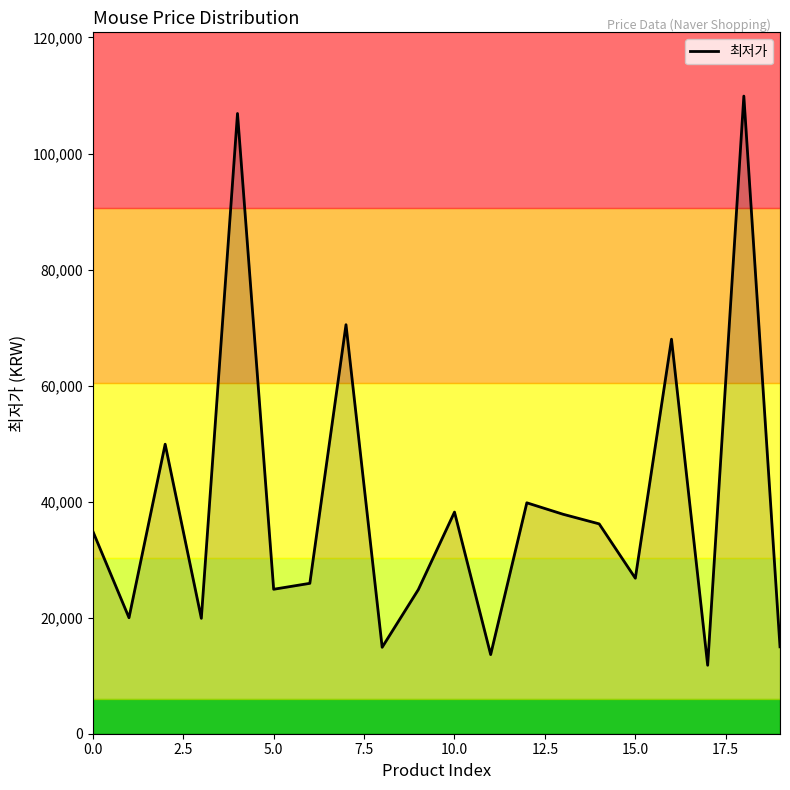

Does the chart have visible grid lines?

No